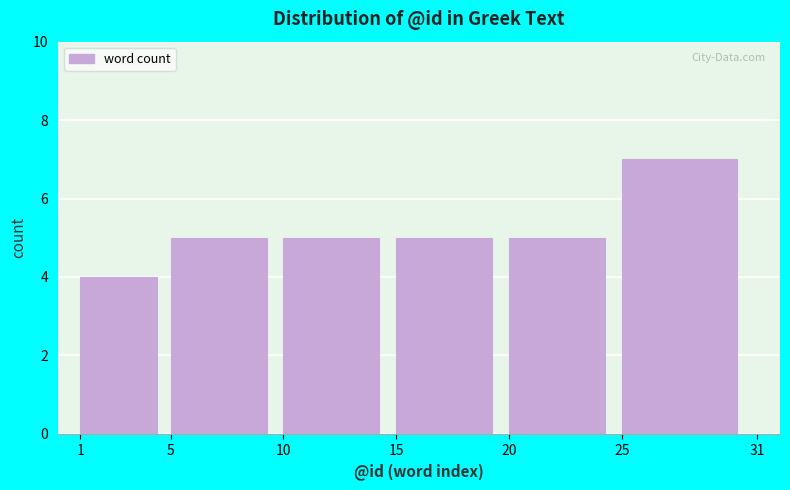

Reading left to right, list all the values displayed in this chart.

1=4	5=5	10=5	15=5	20=5	25=7